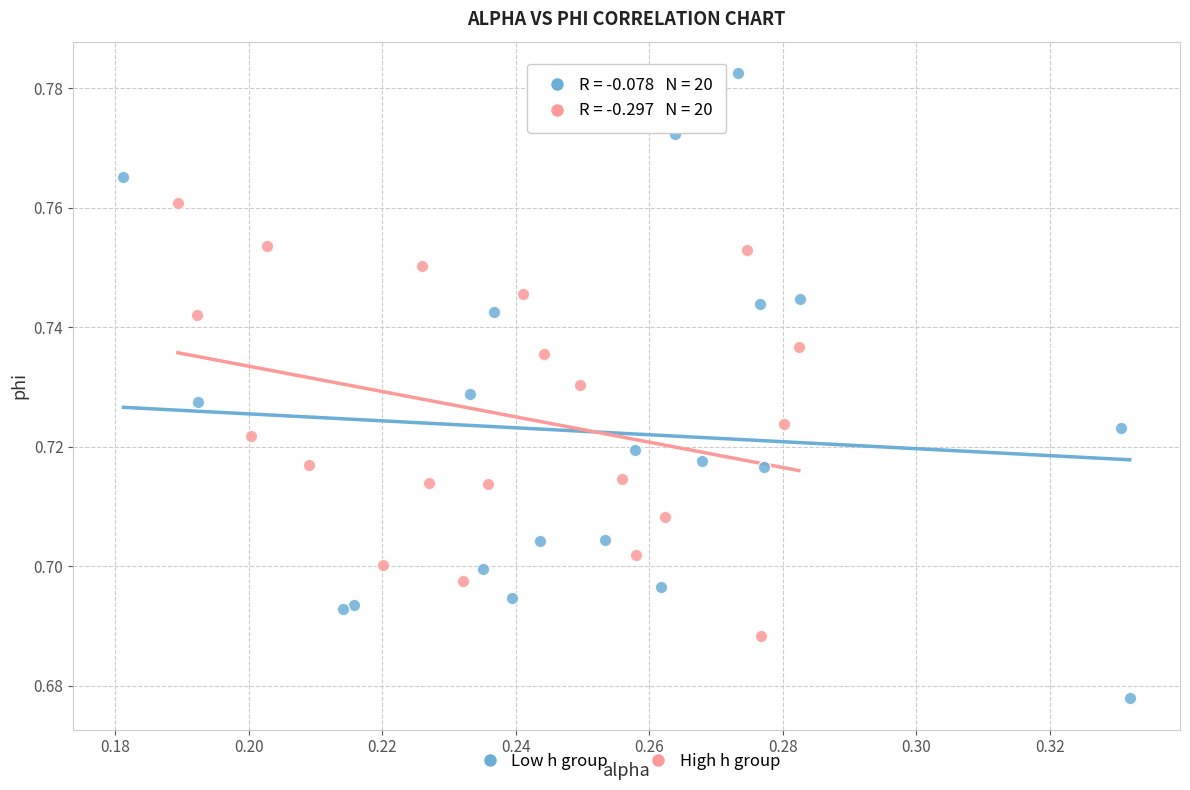

Which series contains the highest Y value?

Low h group